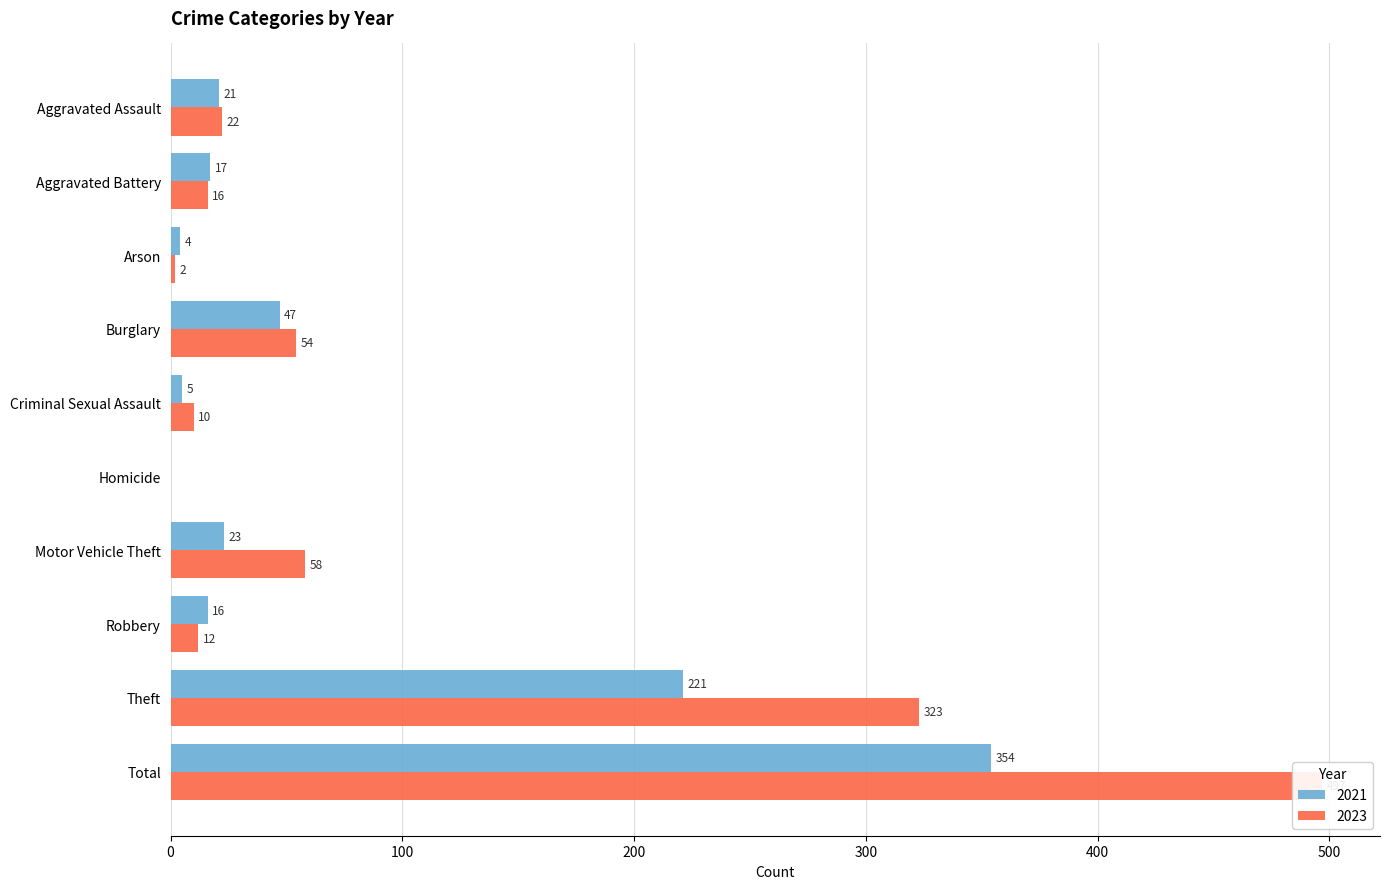

Are the bars grouped side by side (vs. stacked)?

Yes